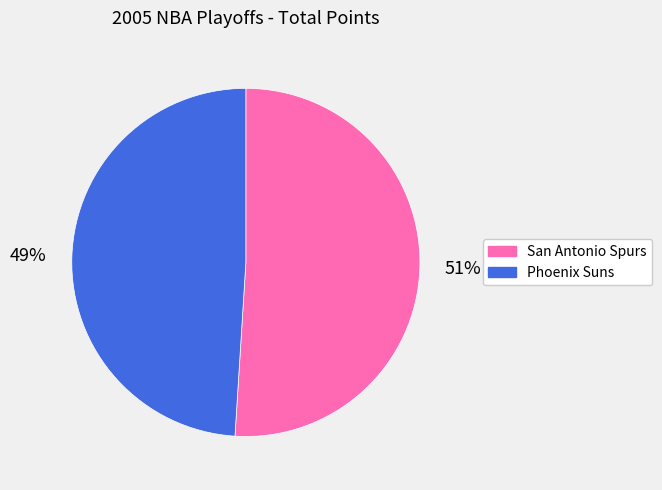

True or false: Phoenix Suns accounts for 44% of the total.

False